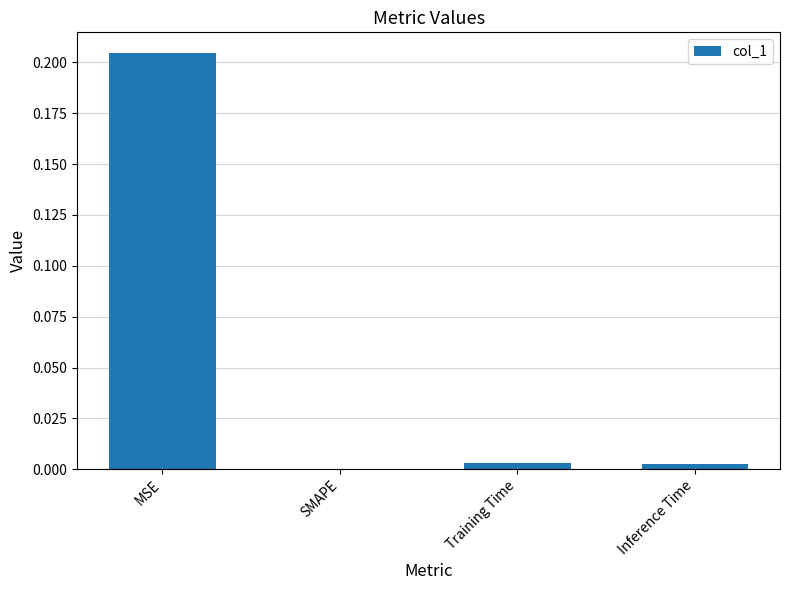

Between MSE and SMAPE, which is larger?

MSE